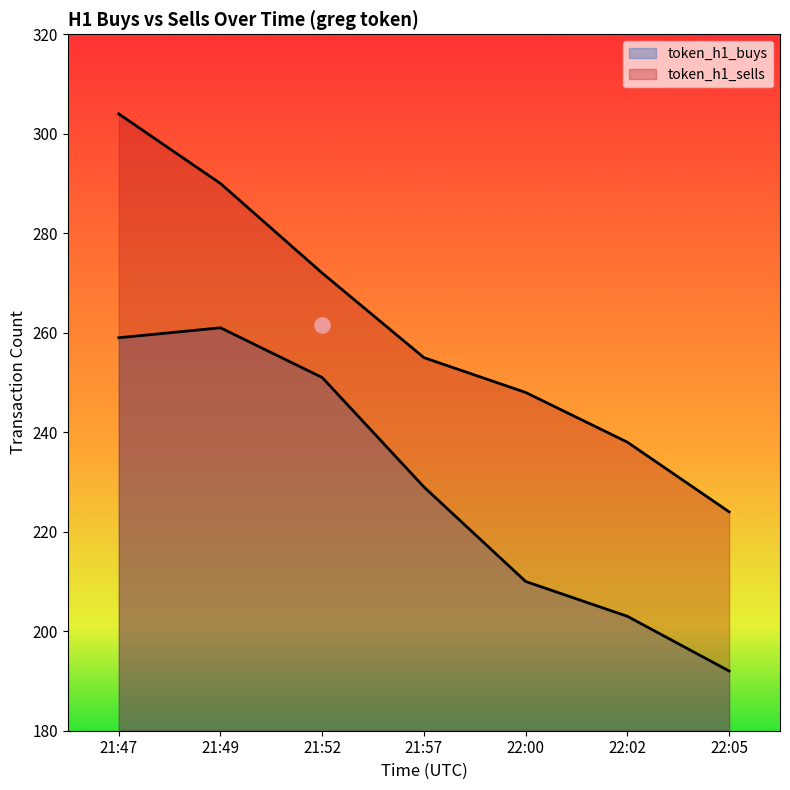

What are all the series names shown in the legend?

token_h1_buys, token_h1_sells